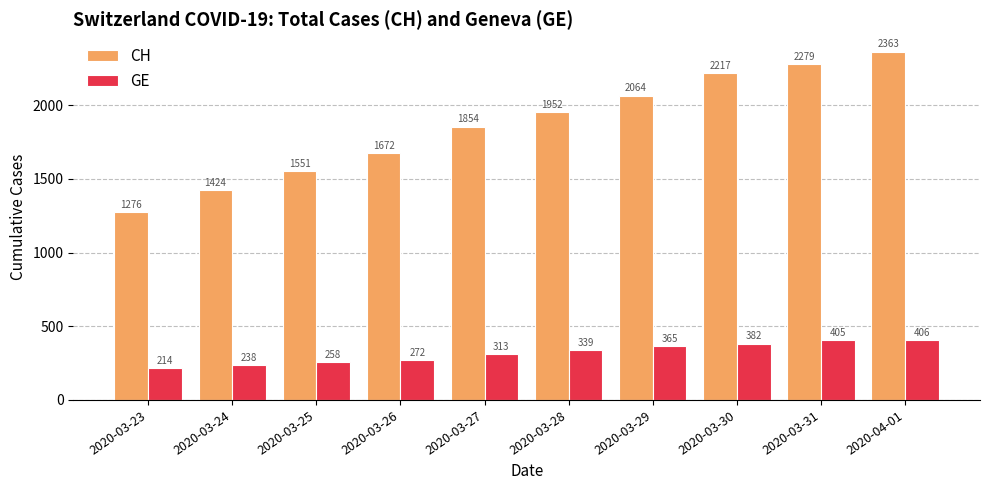

Reading left to right, transcribe all the data shown in this chart.

CH: 1276	1424	1551	1672	1854	1952	2064	2217	2279	2363
GE: 214	238	258	272	313	339	365	382	405	406